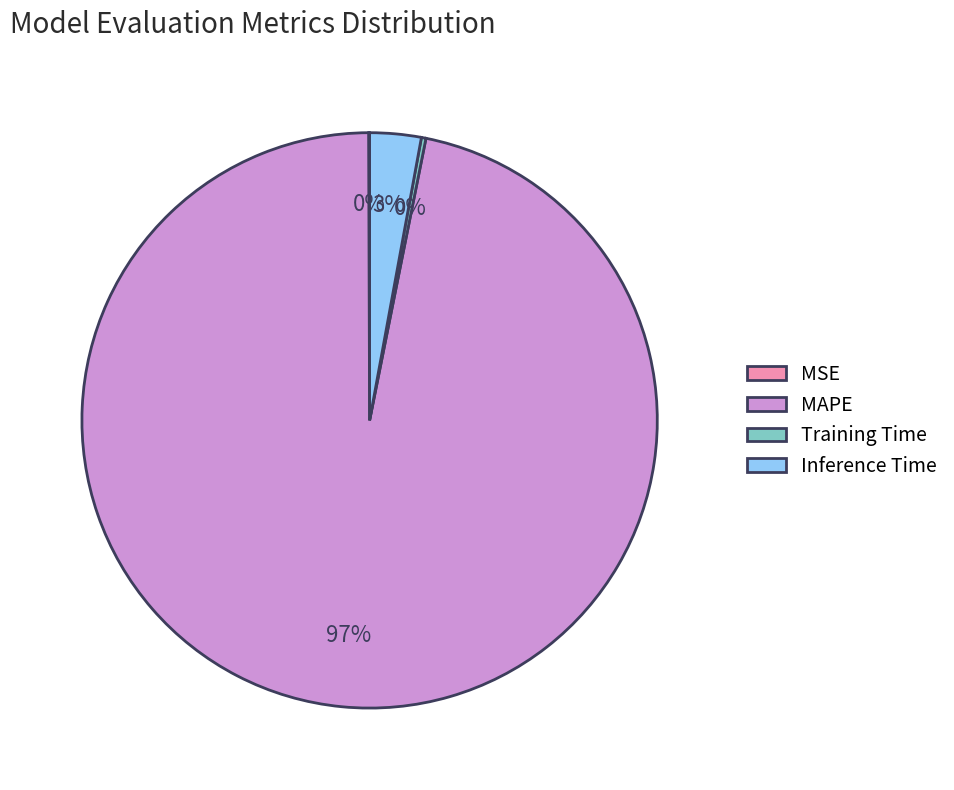

True or false: MAPE accounts for 97% of the total.

True